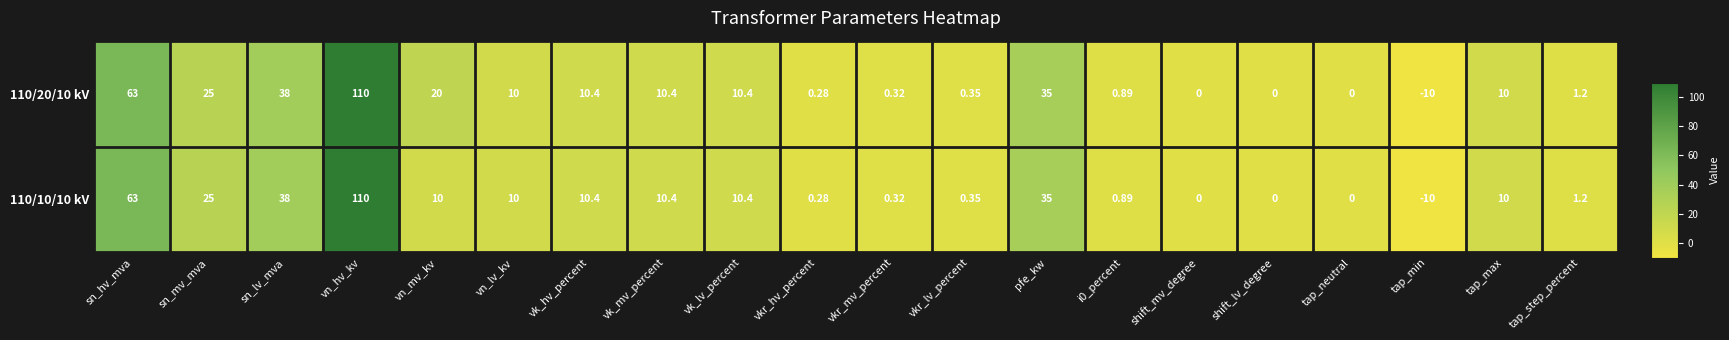

At which label does 110/10/10 kV reach its peak?

vn_hv_kv